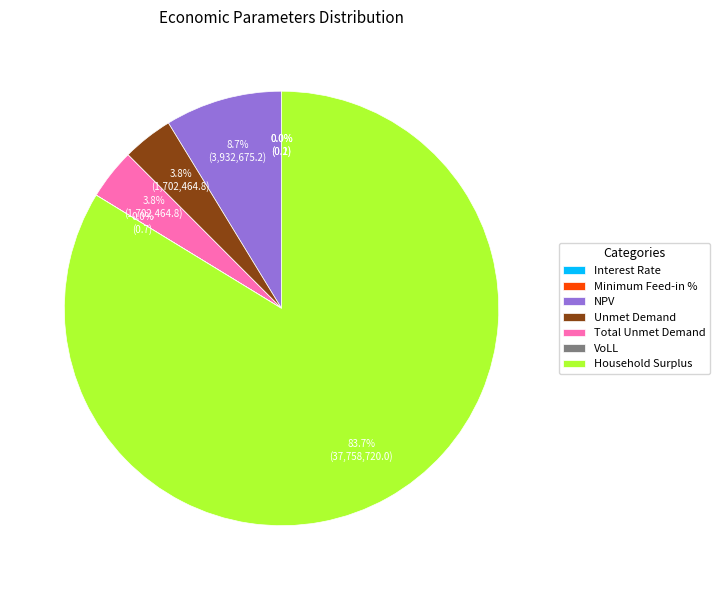

Do NPV and Minimum Feed-in % together represent more than half of the pie?

No